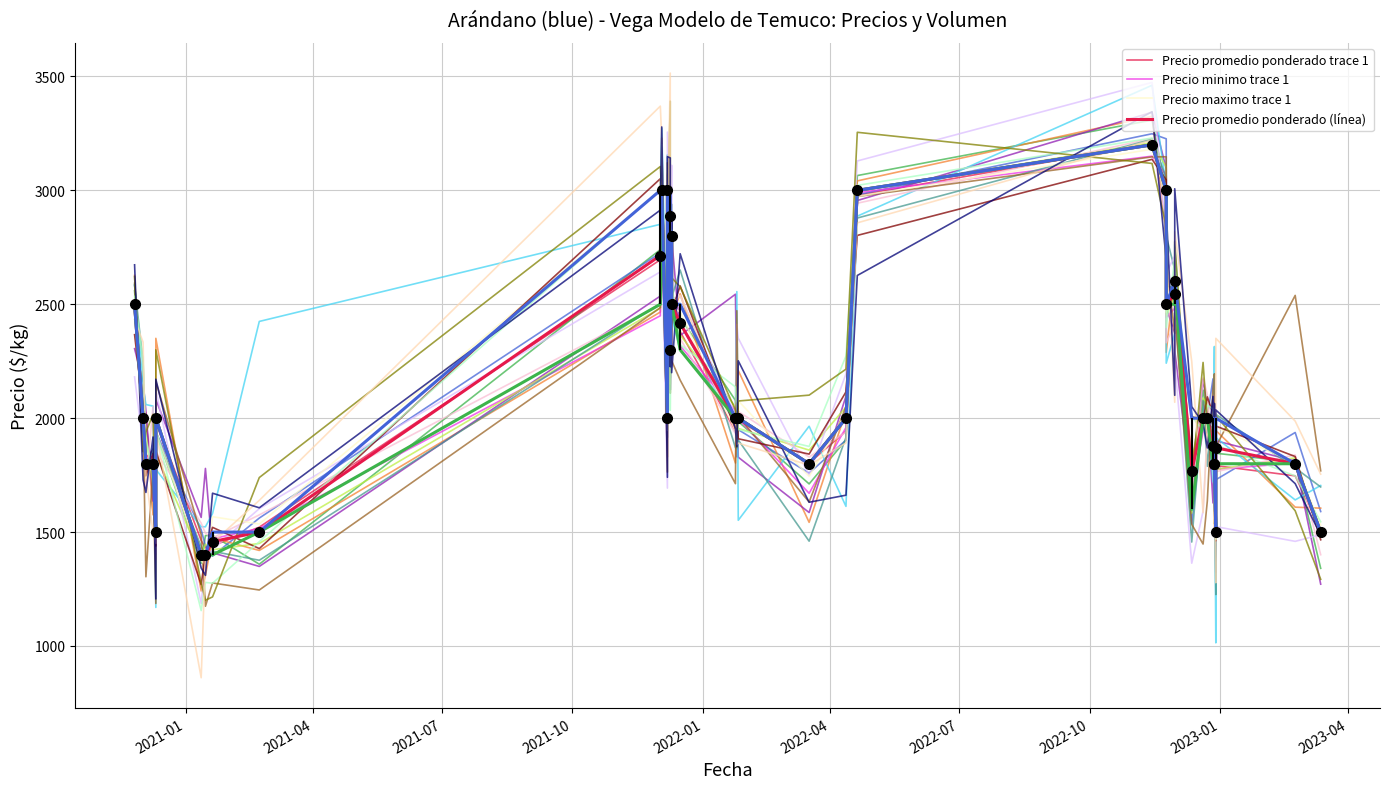

True or false: Precio promedio ponderado (línea) has a value of 2828.1 at 35.

False